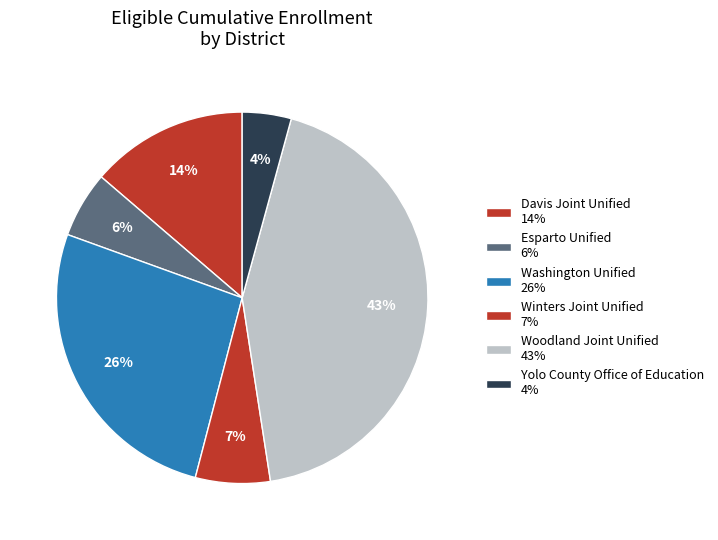

True or false: Woodland Joint Unified accounts for 31% of the total.

False